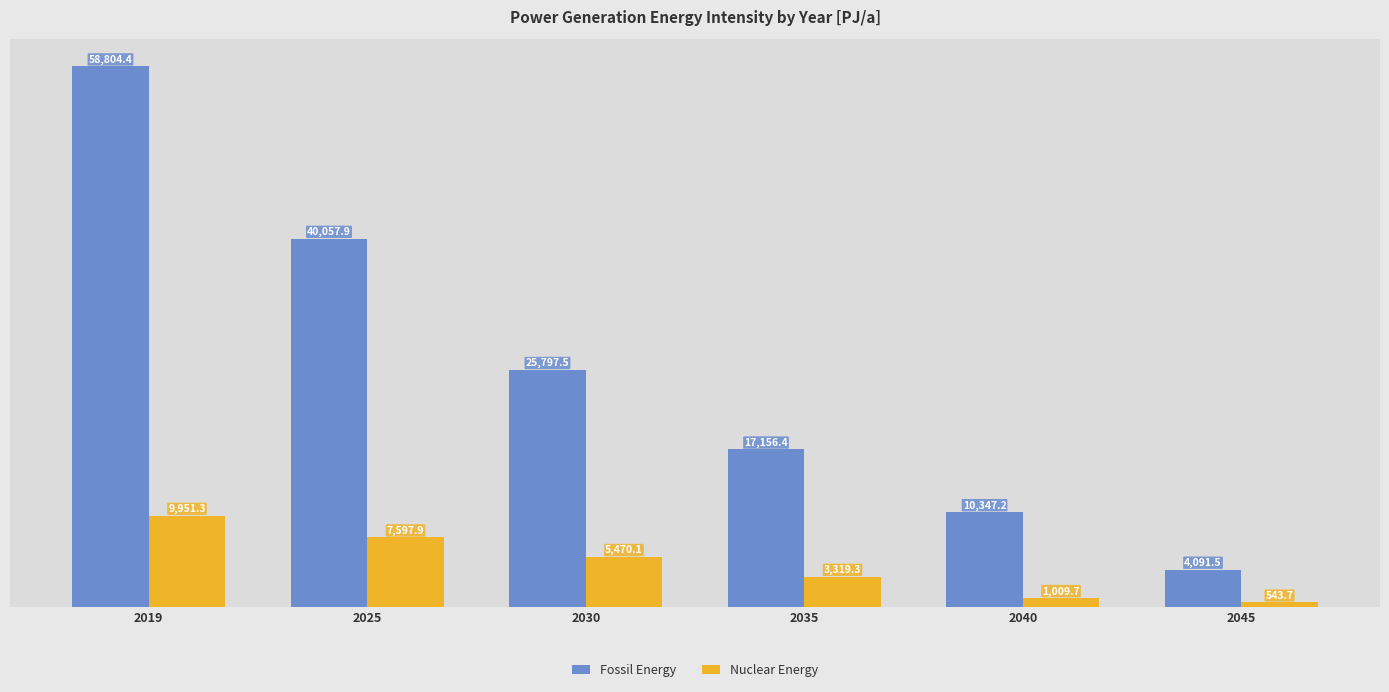

How many series are shown in this chart?

2